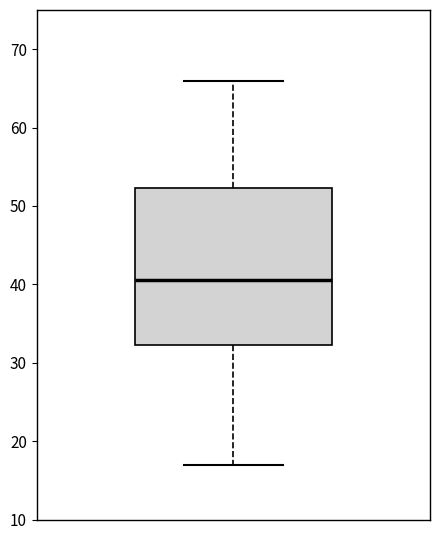

Transcribe this box plot: give where the median line is, the range the box spans, and where the two whiskers end, as read against the y-axis. The values are not printed on the chart, so give them approximately, as read against the axis.

median 41, box 32 to 52, whiskers 17 to 66